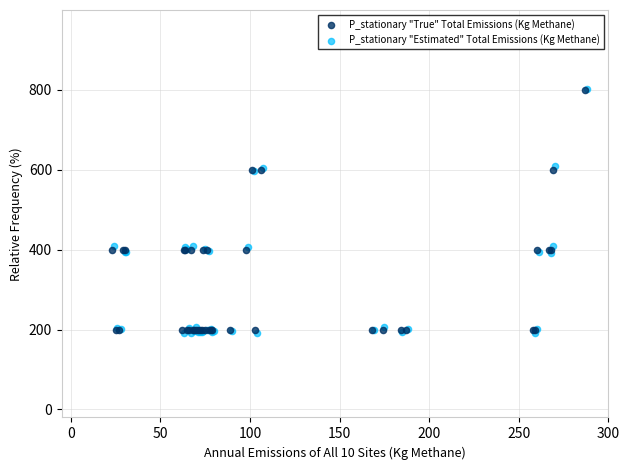

What are all the series names shown in the legend?

P_stationary "True" Total Emissions (Kg Methane), P_stationary "Estimated" Total Emissions (Kg Methane)